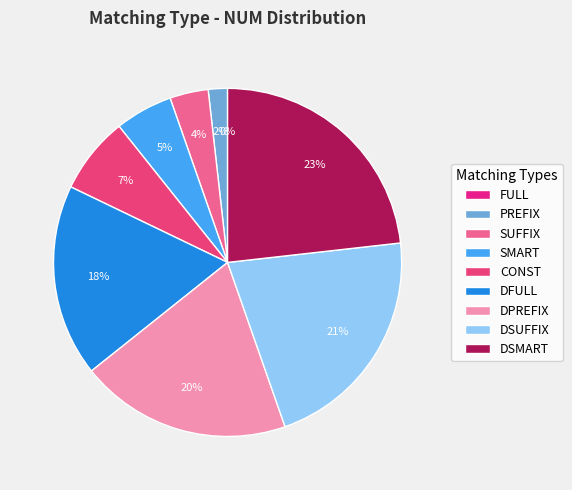

How many slices are in this pie chart?

9